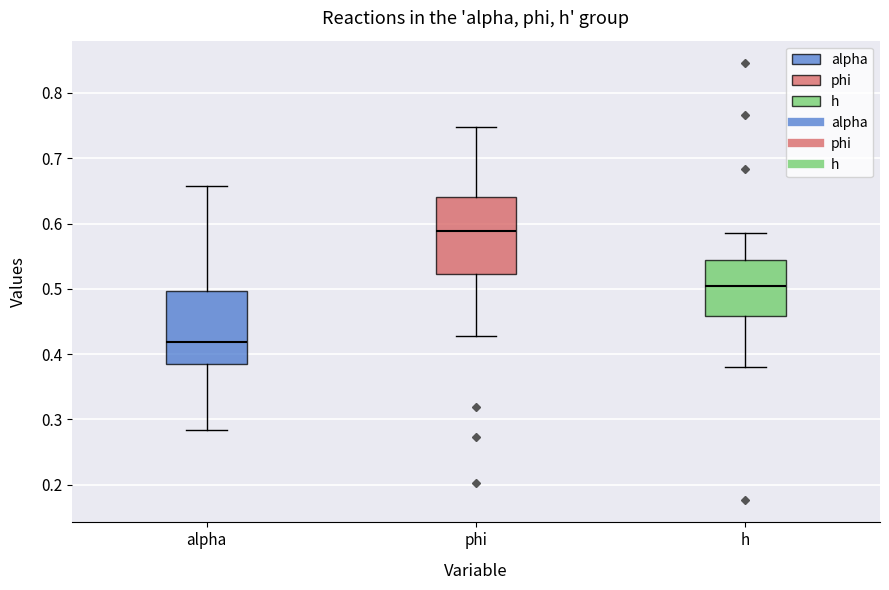

Where does the lower whisker of the box for h end on the y-axis? The values are not printed on the chart, so give them approximately, as read against the axis.

0.38